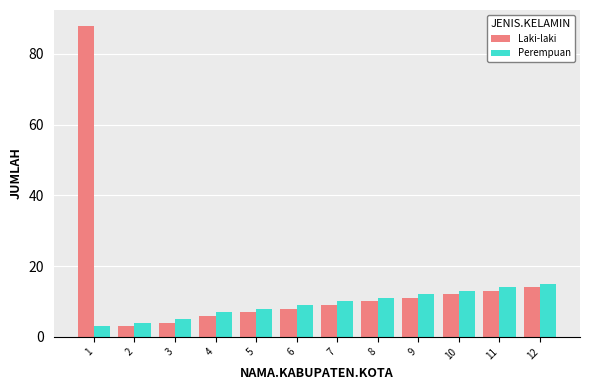

What are all the series names shown in the legend?

Laki-laki, Perempuan